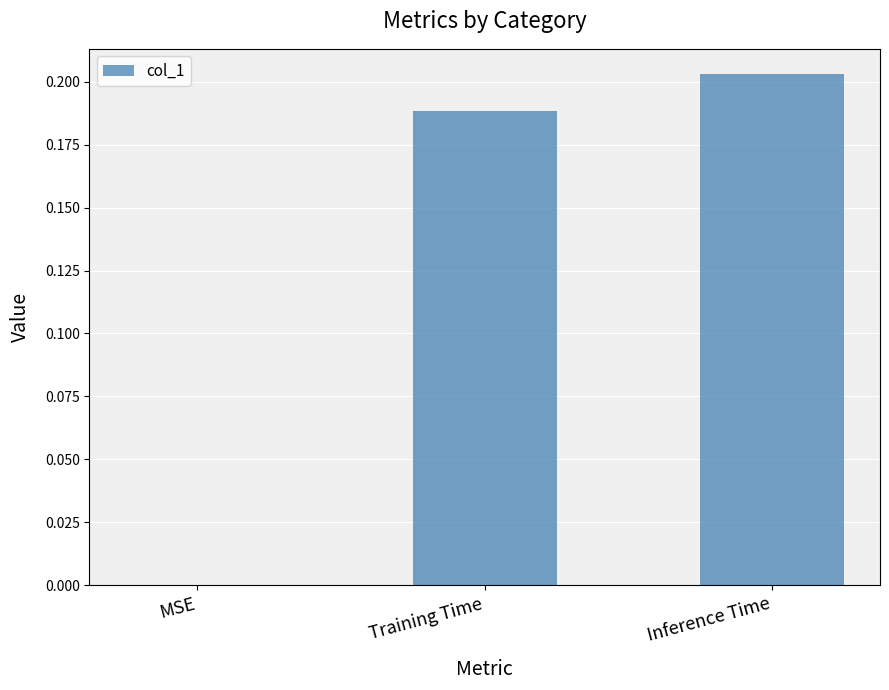

Which label corresponds to the largest value in the chart?

Inference Time